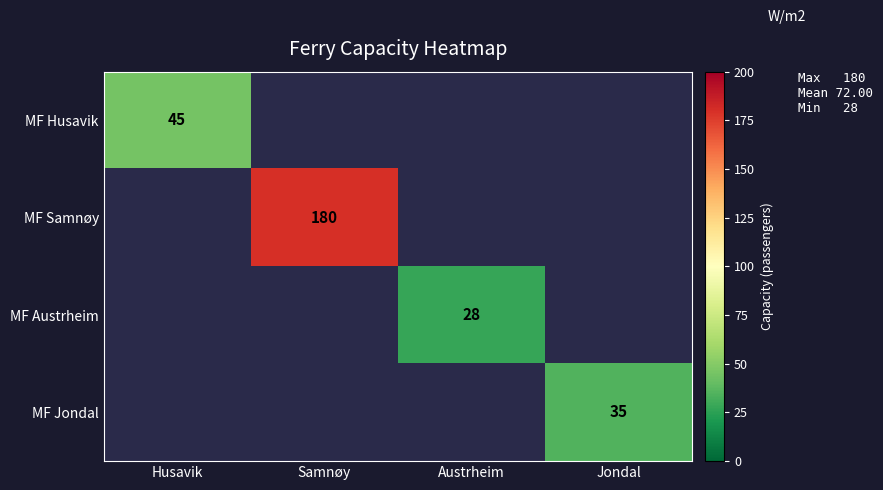

Is it true that MF Austrheim equals 28 at Austrheim?

True